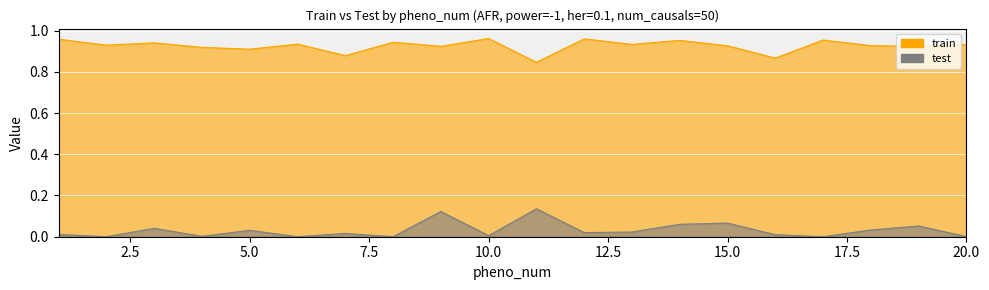

Where is the first local maximum for train?

3